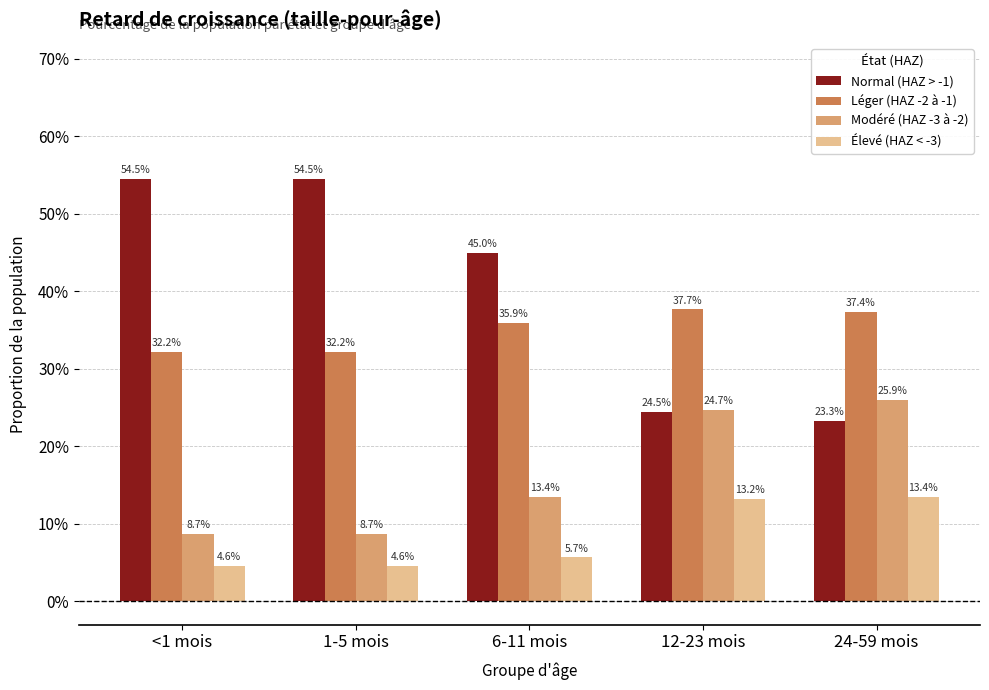

What are all the series names shown in the legend?

Normal (HAZ > -1), Léger (HAZ -2 à -1), Modéré (HAZ -3 à -2), Élevé (HAZ < -3)